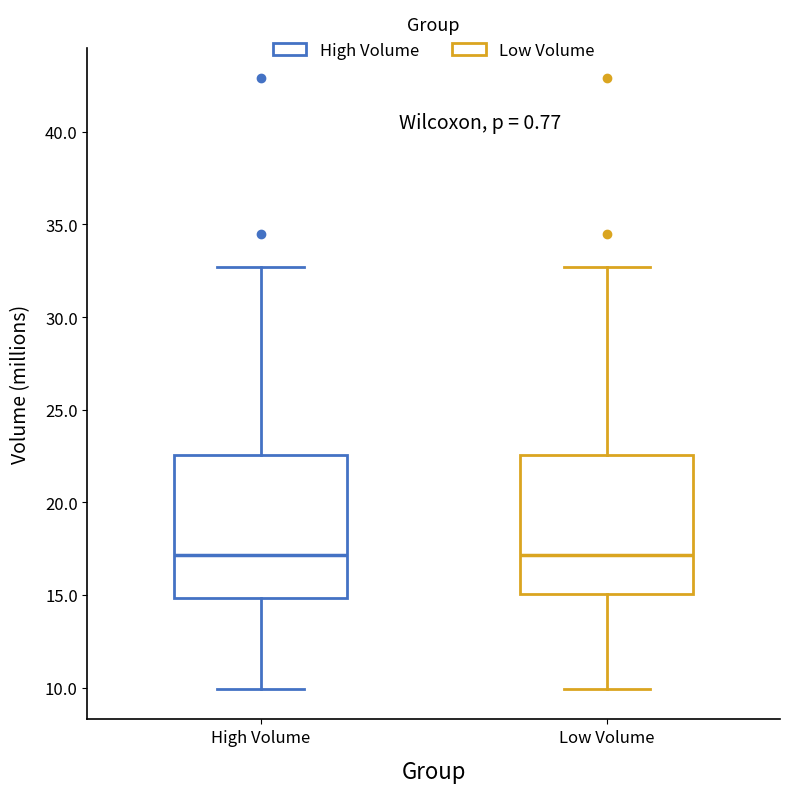

Reading left to right, read every box against the y-axis: the position of its median line, the range the box covers, and the ends of its whiskers. The values are not printed on the chart, so give them approximately, as read against the axis.

High Volume: median 17.0, box 15.0 to 22.5, whiskers 10.0 to 32.5
Low Volume: median 17.0, box 15.0 to 22.5, whiskers 10.0 to 32.5